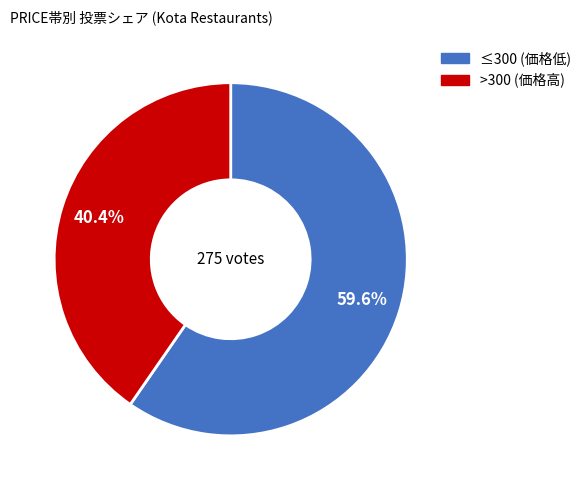

Does any single category account for the majority?

Yes